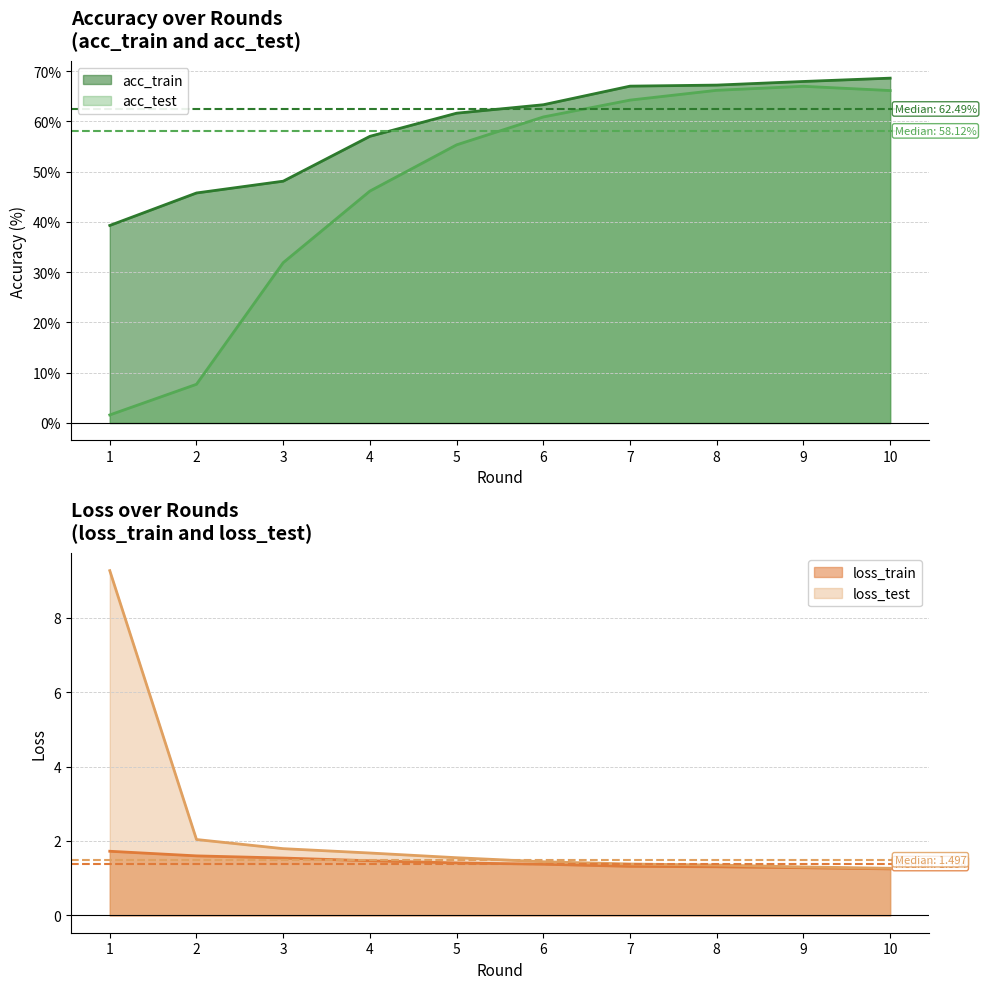

What is the sum of all loss_test values?

23.1